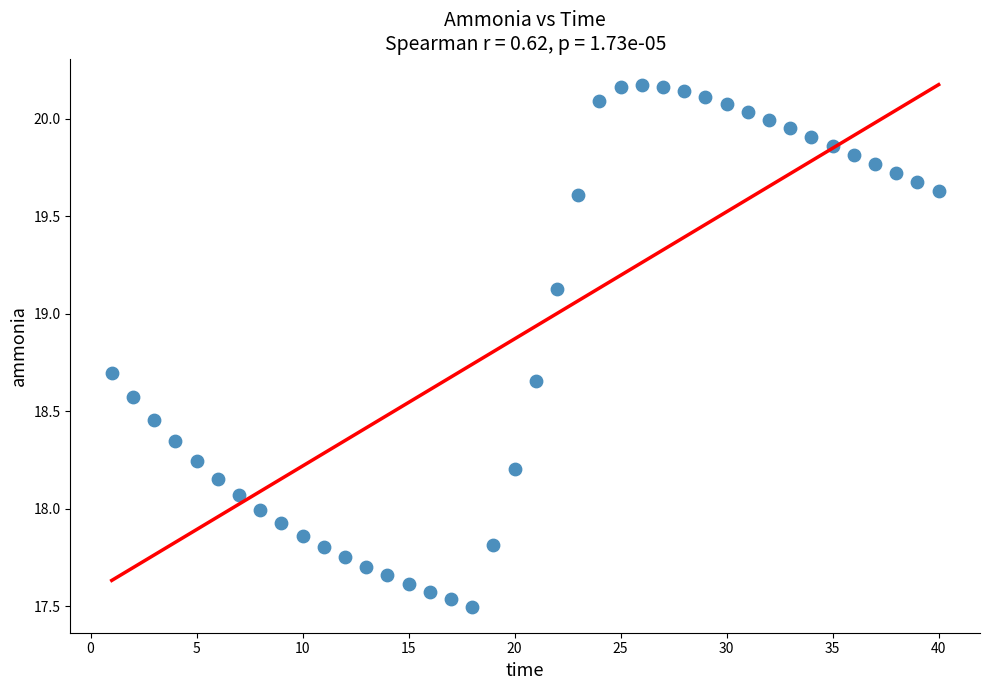

What is the range of Y values (max minus min)?

2.7